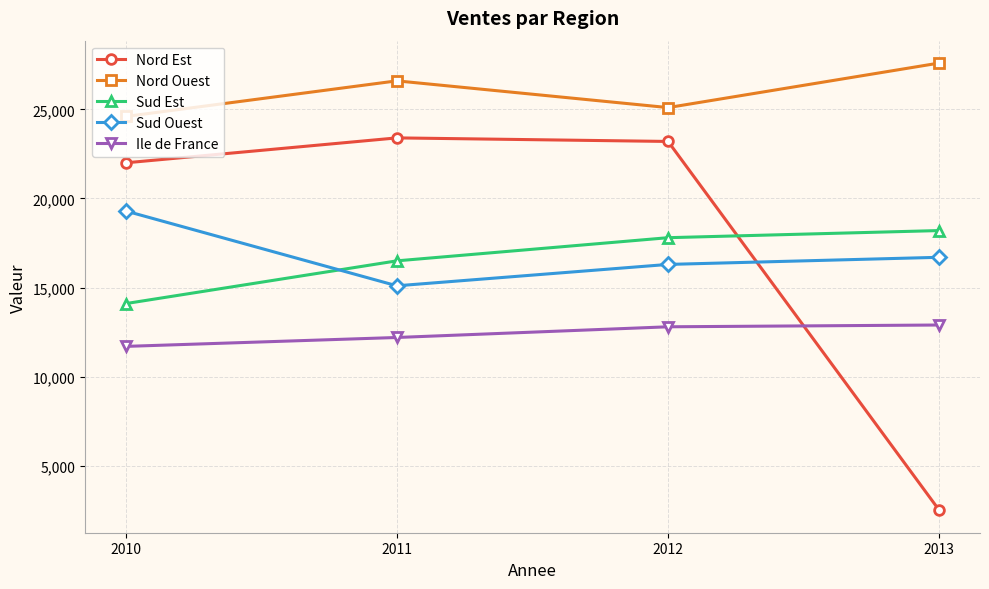

What is the total value across all series at 2011?

93800